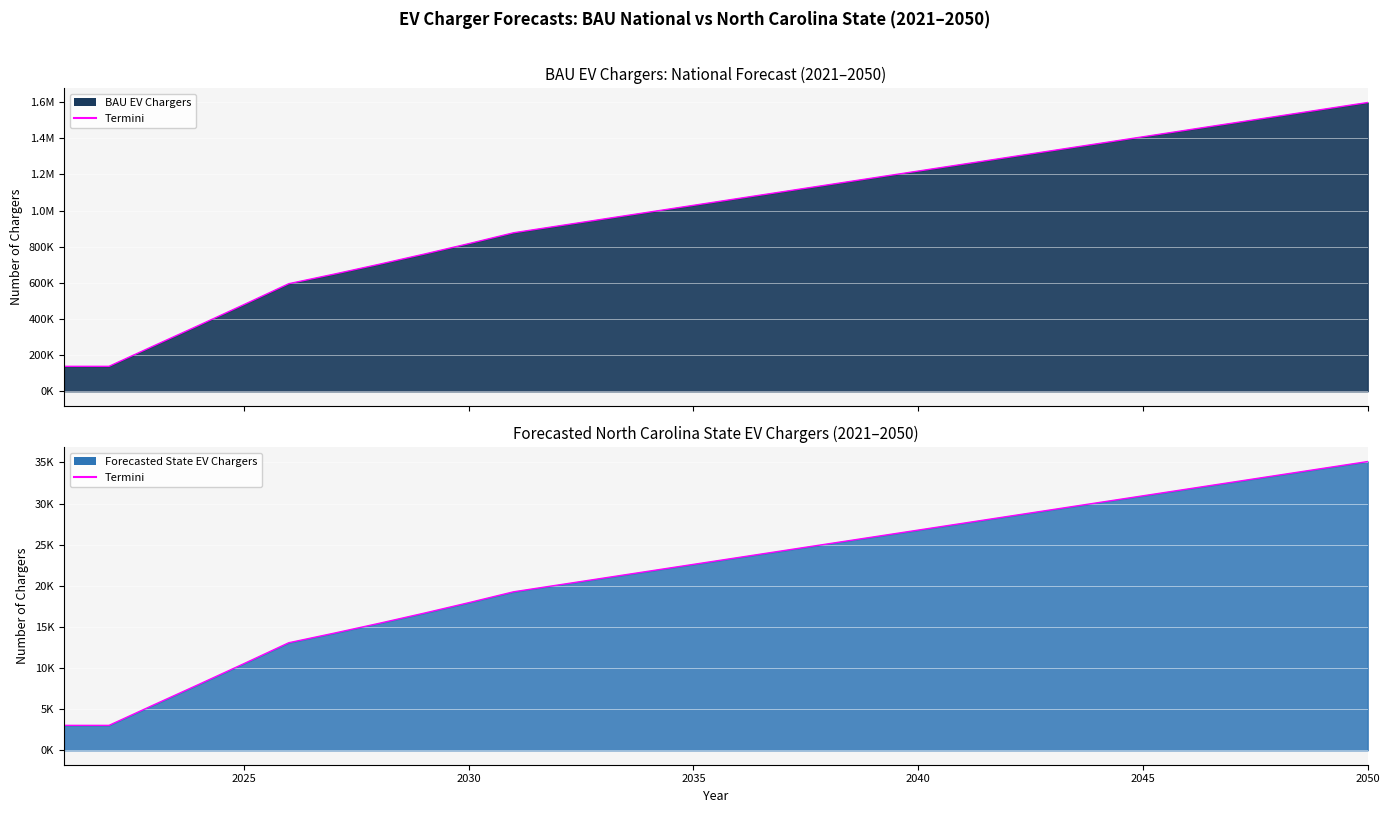

Which category has the lowest value across all series?

2021